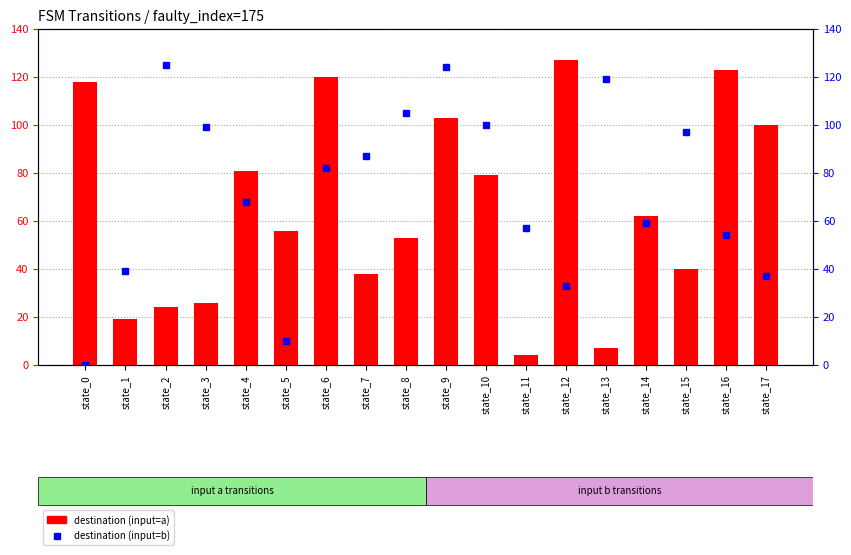

True or false: destination (input=a) has a value of 4 at state_11.

True